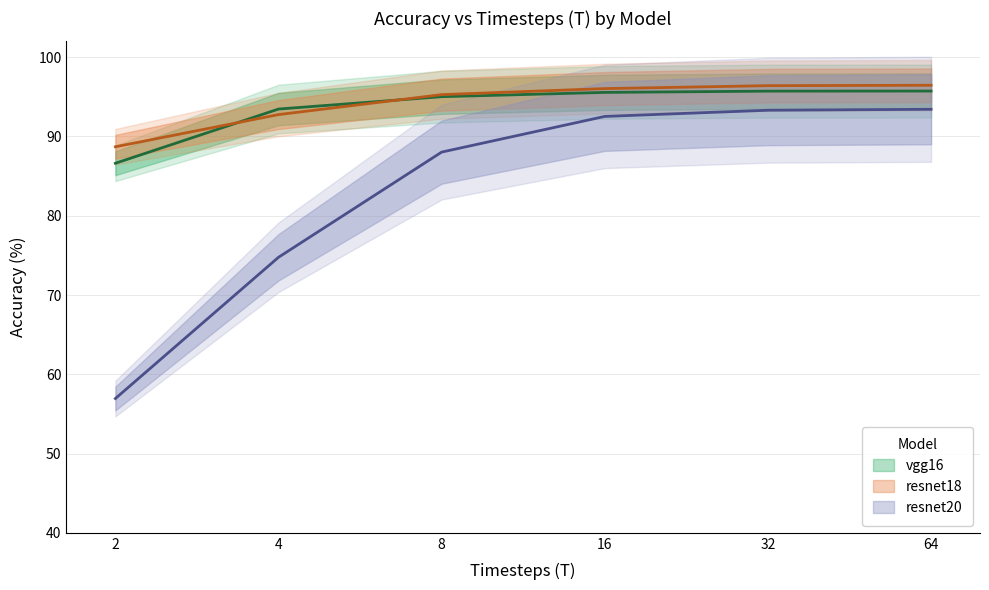

How many data points in resnet18 are less than 96?

3